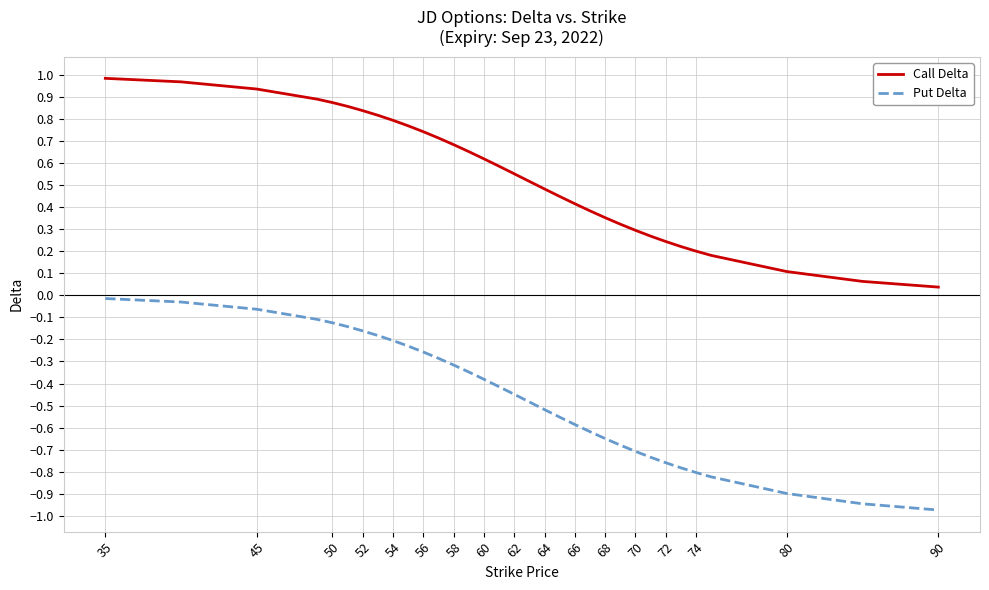

True or false: Put Delta and Call Delta cross at least once.

False